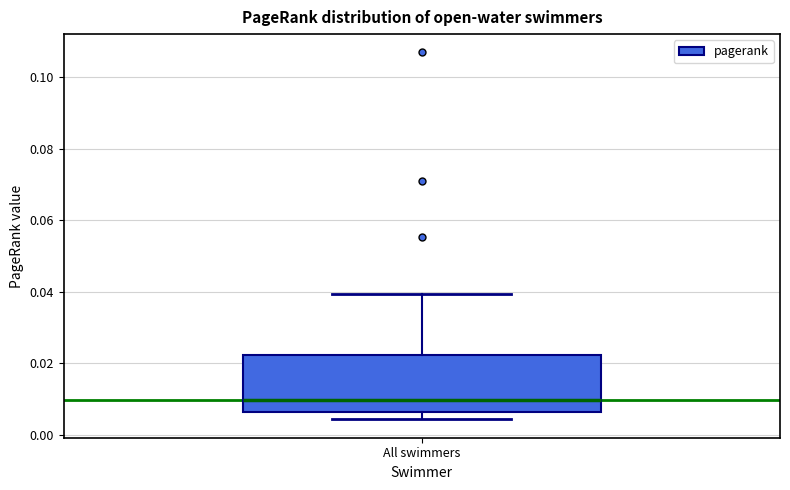

Where does the median line of the box for All swimmers sit on the y-axis? The values are not printed on the chart, so give them approximately, as read against the axis.

0.010